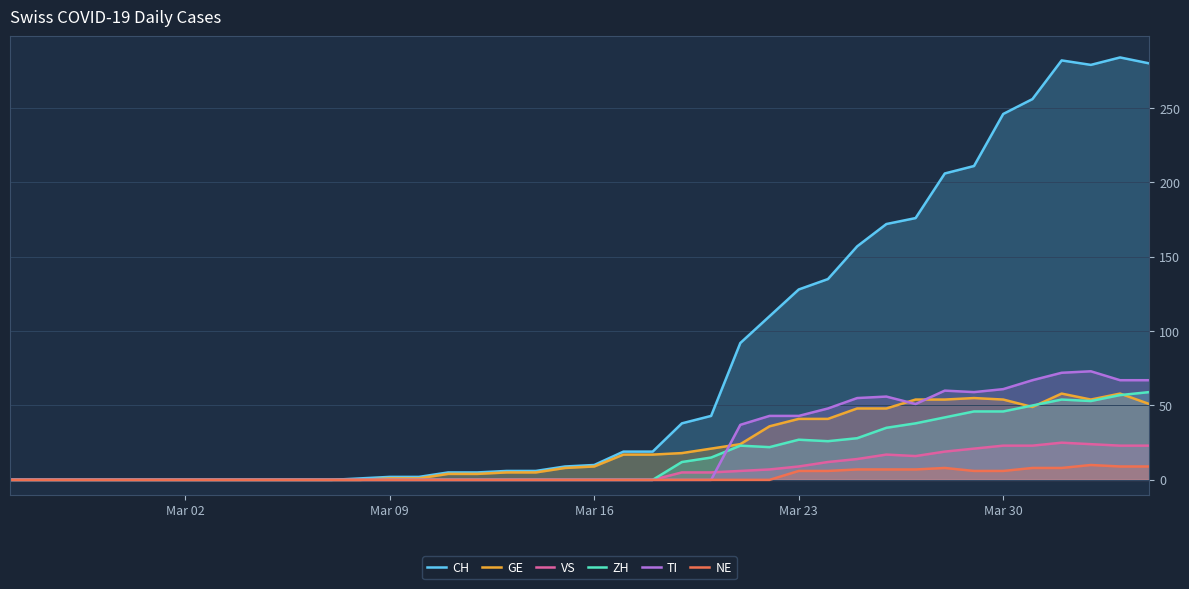

Which series has the largest total across all categories?

CH